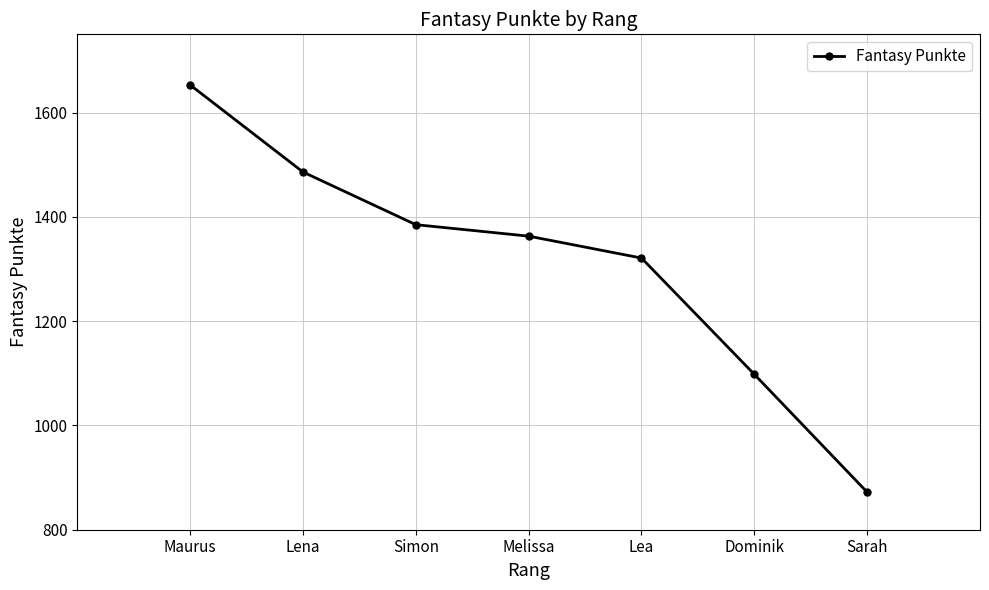

What is the difference between the values at Sarah and Simon?

513